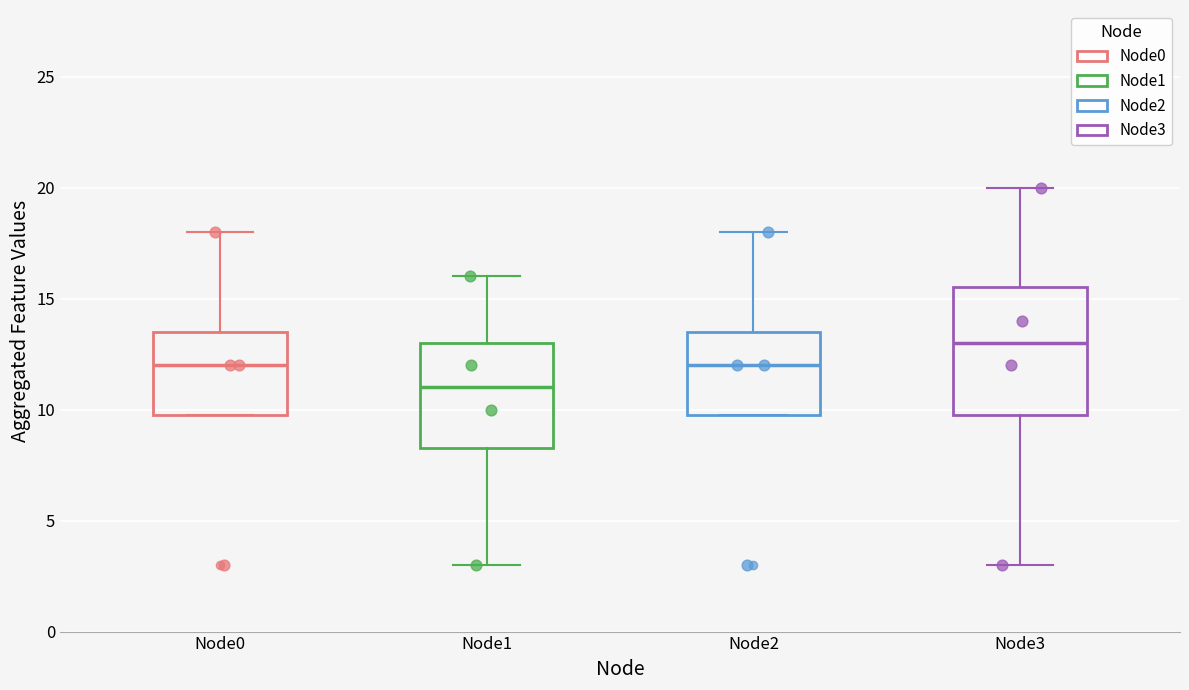

Reading left to right, read every box against the y-axis: the position of its median line, the range the box covers, and the ends of its whiskers. The values are not printed on the chart, so give them approximately, as read against the axis.

Node0: median 12.0, box 10.0 to 13.5, whiskers 10.0 to 18.0
Node1: median 11.0, box 8.5 to 13.0, whiskers 3.0 to 16.0
Node2: median 12.0, box 10.0 to 13.5, whiskers 10.0 to 18.0
Node3: median 13.0, box 10.0 to 15.5, whiskers 3.0 to 20.0